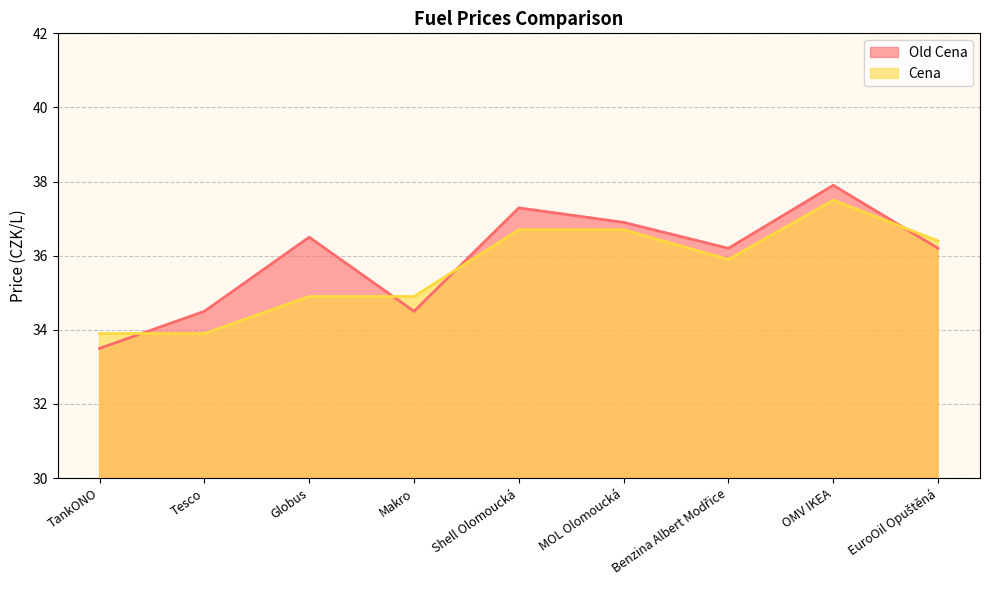

At which label does Old Cena reach its minimum?

TankONO